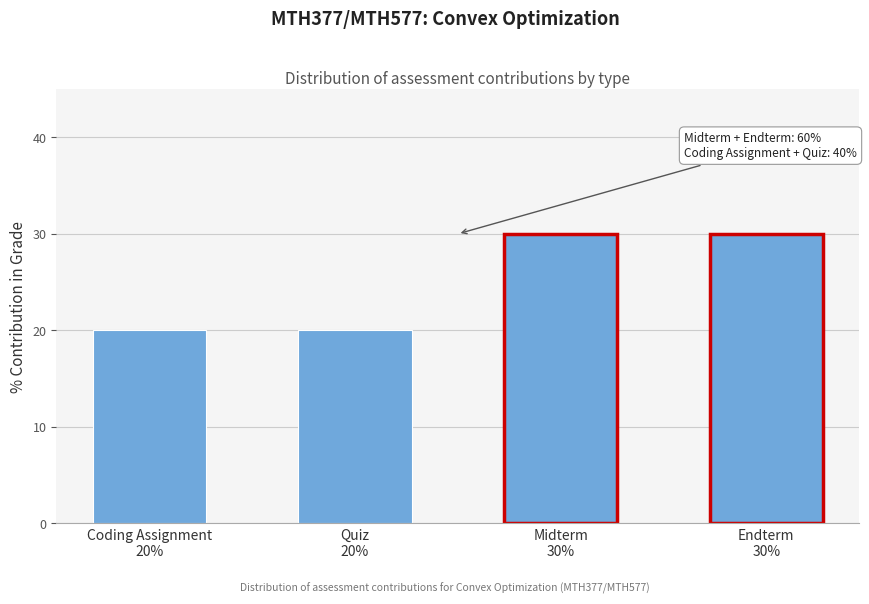

Reading left to right, what are all the values shown in this chart?

20	20	30	30